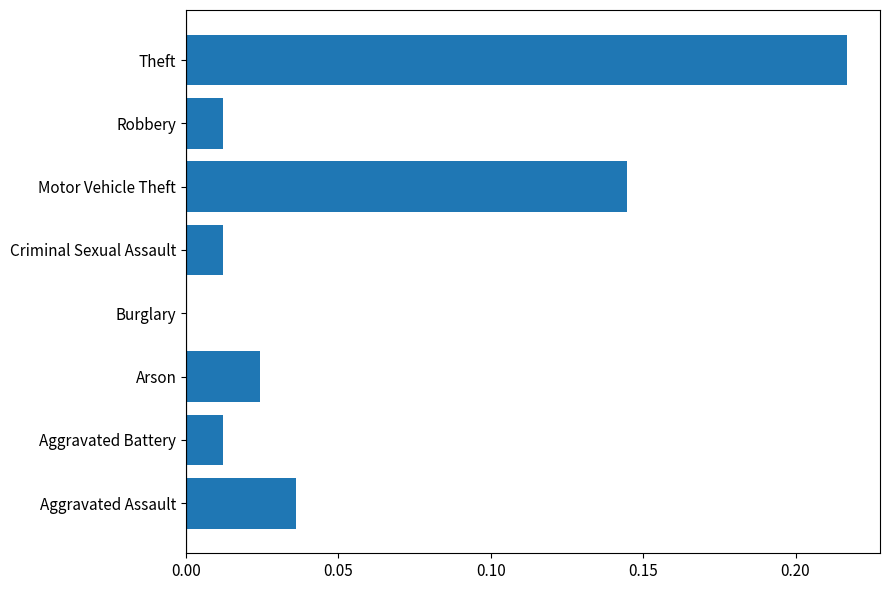

Is it true that the value at Arson is 0.0?

True